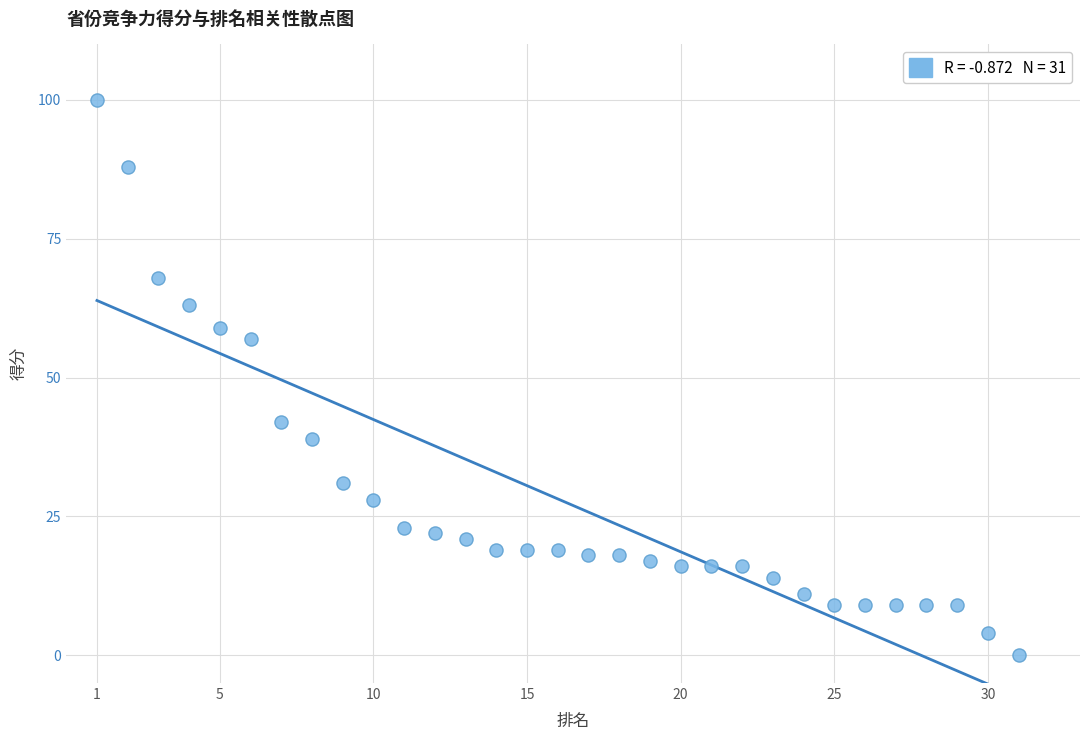

What is the range of X values (max minus min)?

30